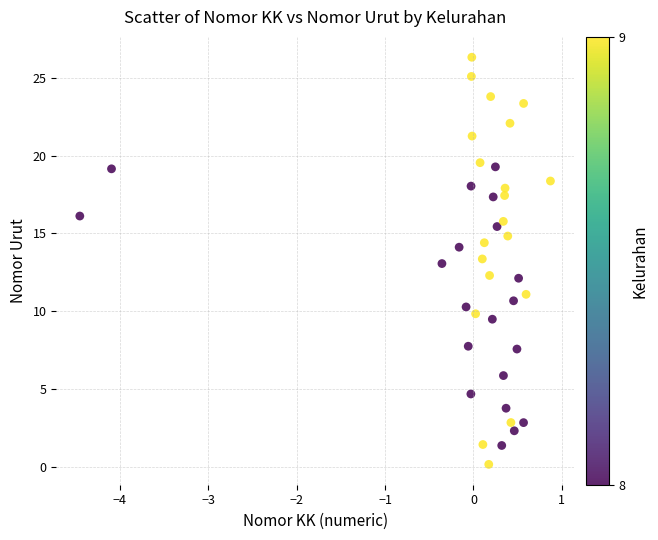

What is the range of Y values (max minus min)?

26.2